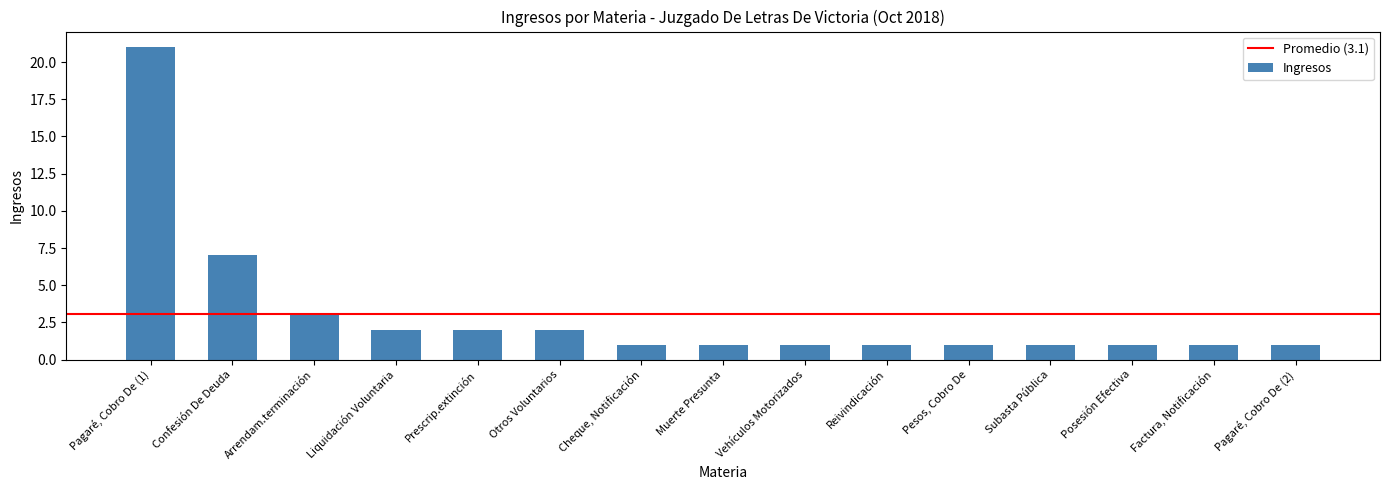

Which category has the highest value across all series?

Pagaré, Cobro De (1)